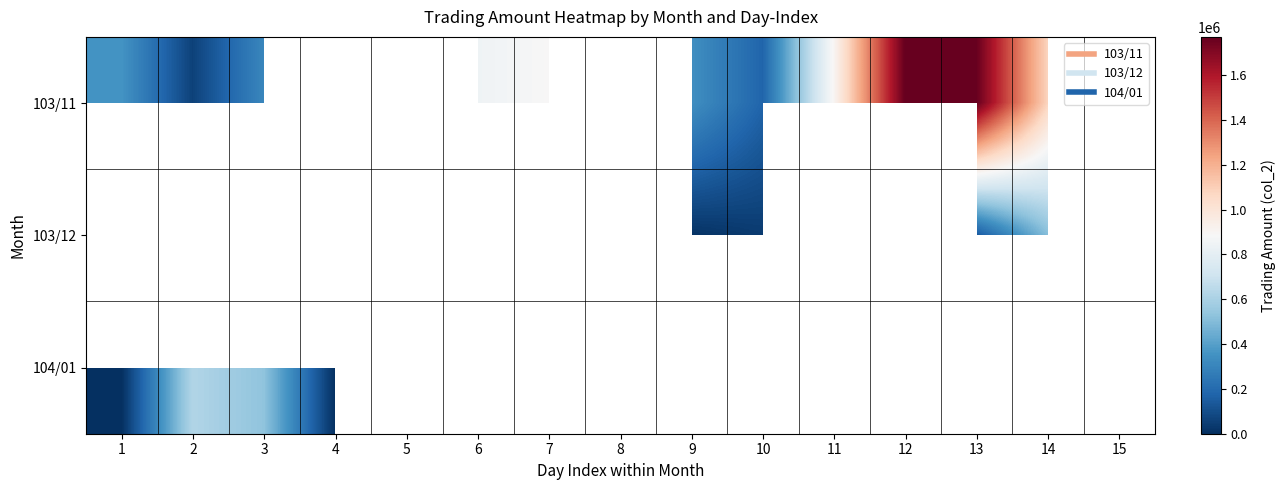

How many data points does each series have?

15